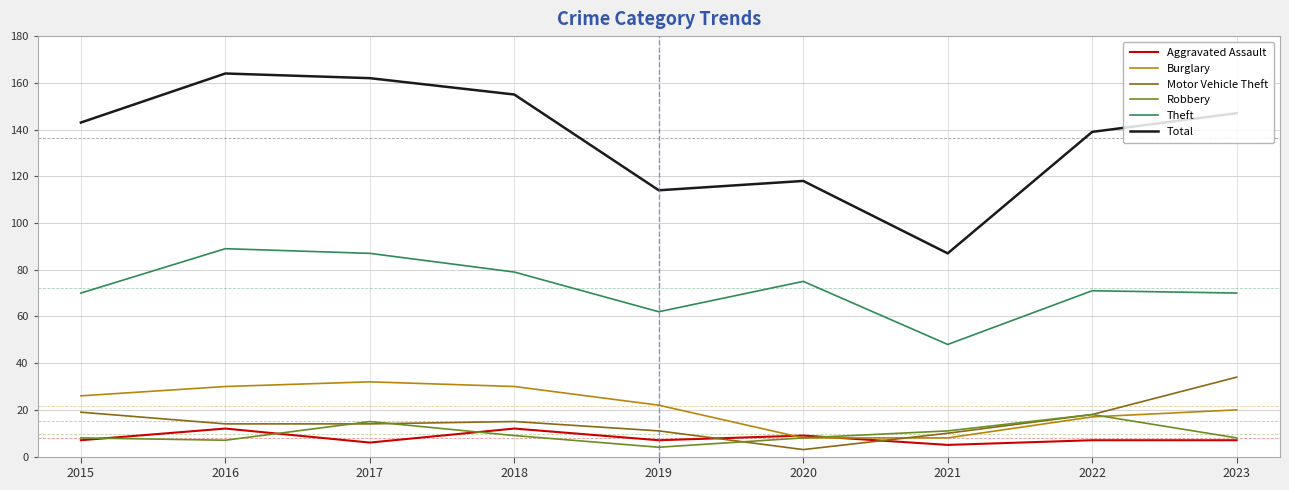

At which label does Motor Vehicle Theft first exceed 14?

2015